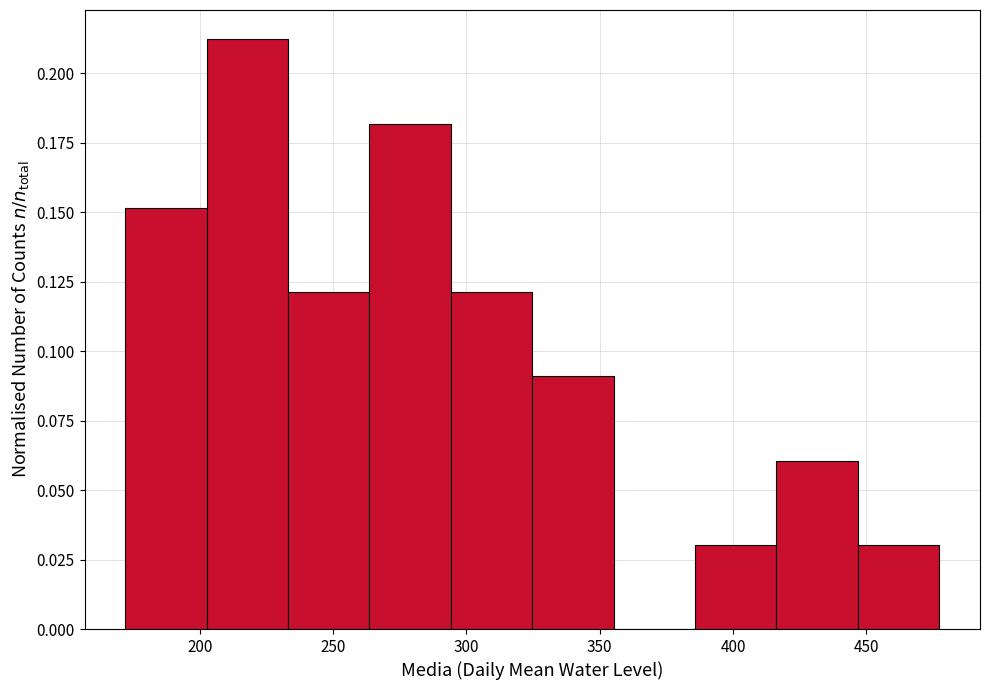

Over which range of the x-axis is the bar tallest?

205 to 235